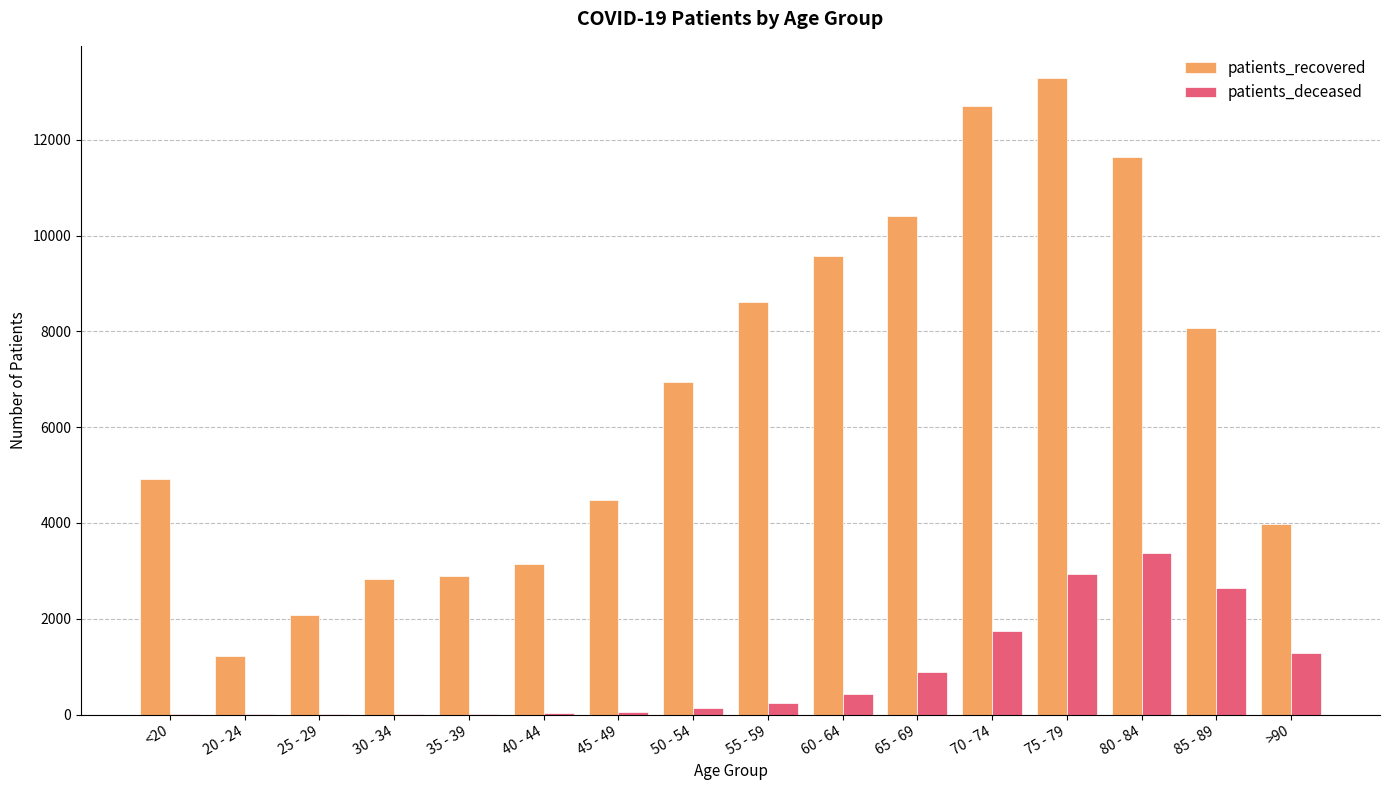

Count the number of data series in this chart.

2